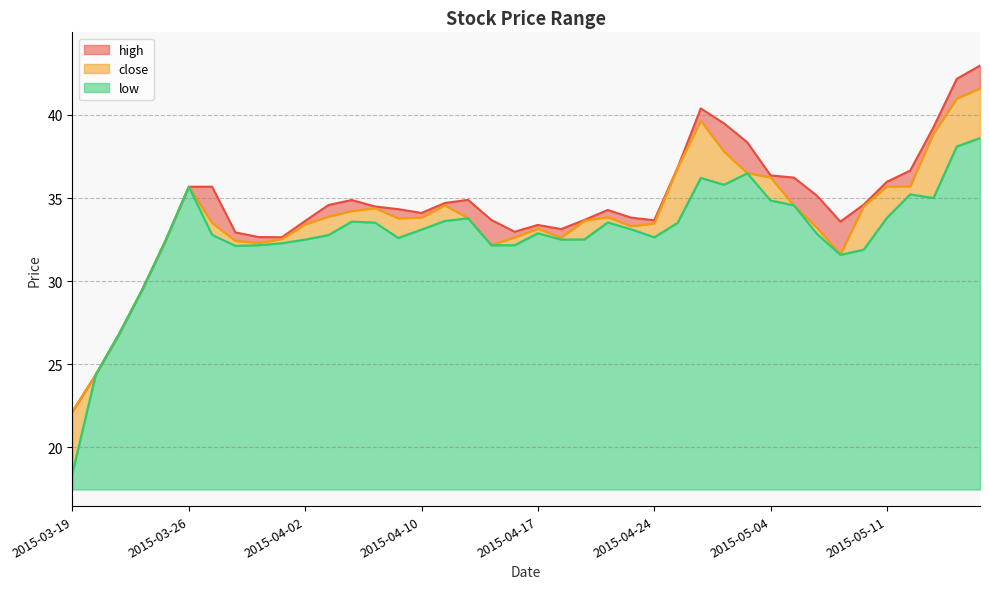

Count the number of data series in this chart.

3